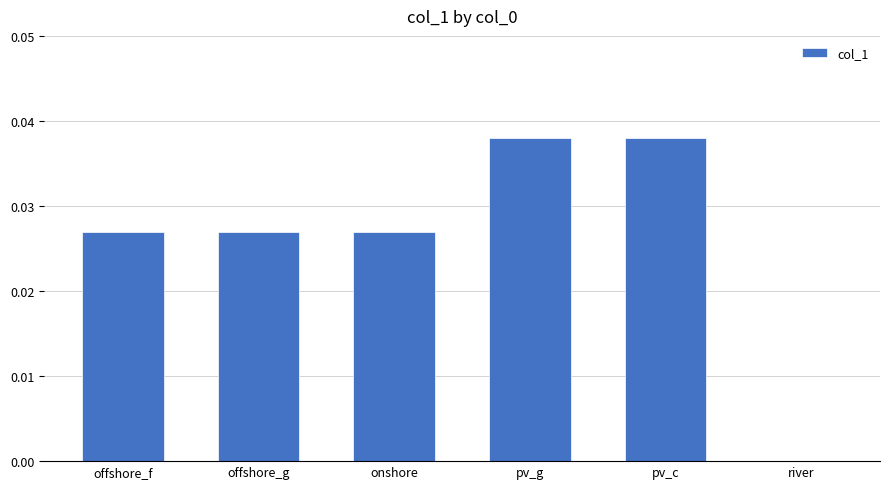

The value at offshore_g is 0.0. True or false?

True